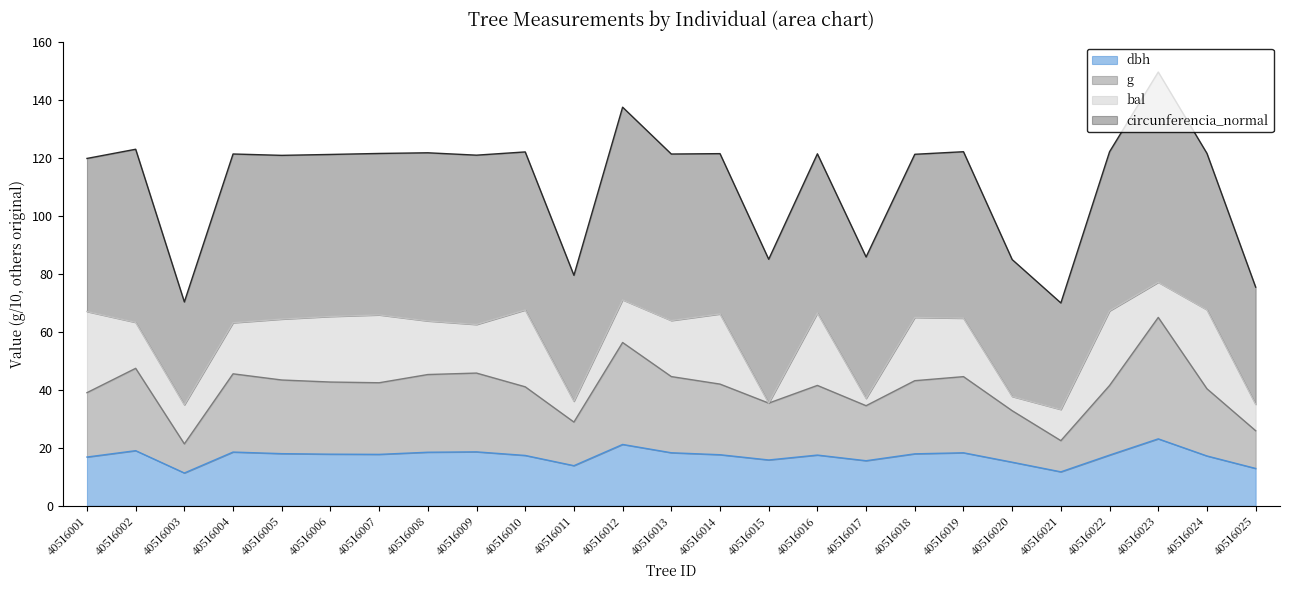

At which category does the chart reach its peak across all series?

40516023